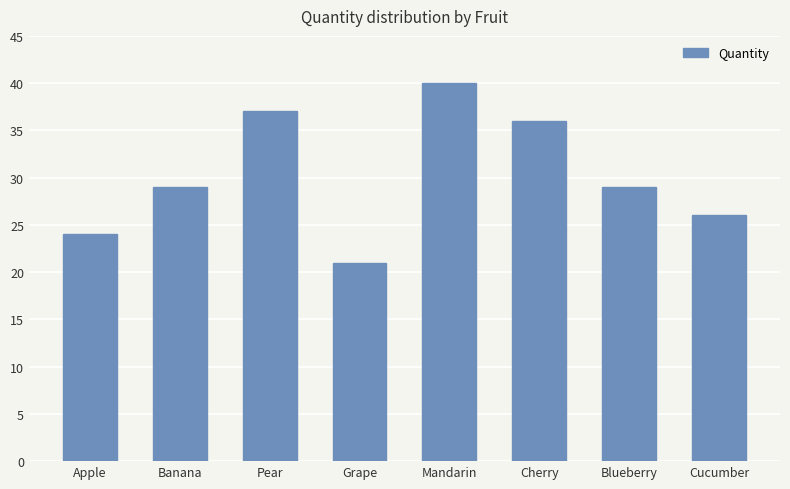

What is the label of the 7th bar from the left?

Blueberry